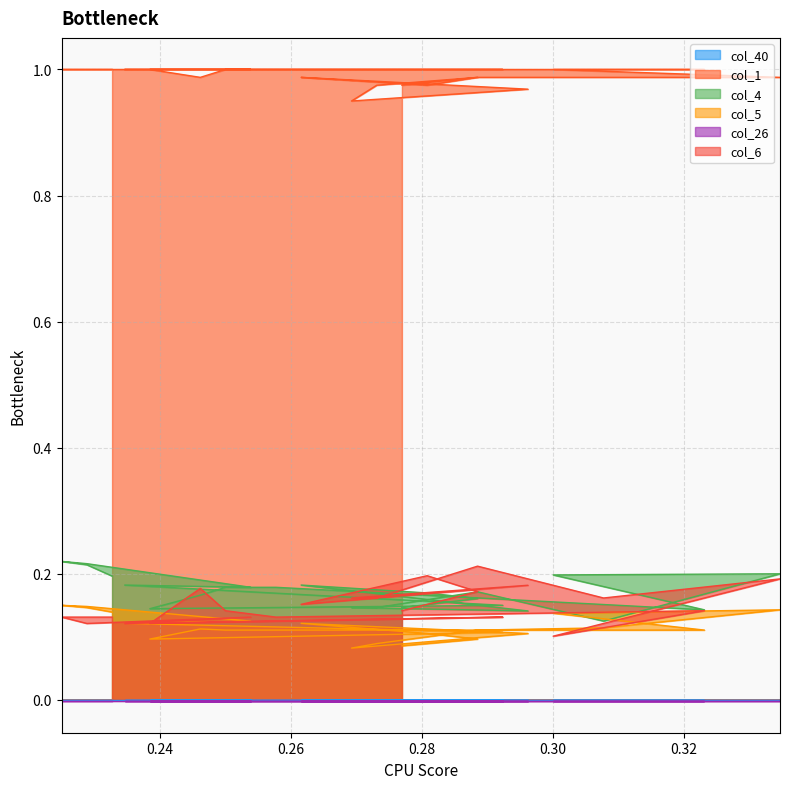

How many interior local valleys does the col_5 series have?

2